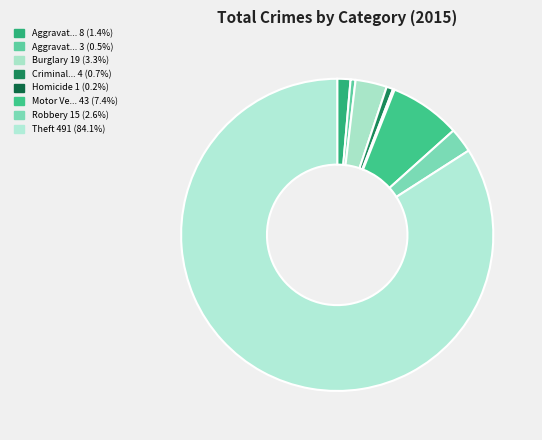

Rank the categories by value from lowest to highest.

Homicide, Aggravated Battery, Criminal Sexual Assault, Aggravated Assault, Robbery, Burglary, Motor Vehicle Theft, Theft